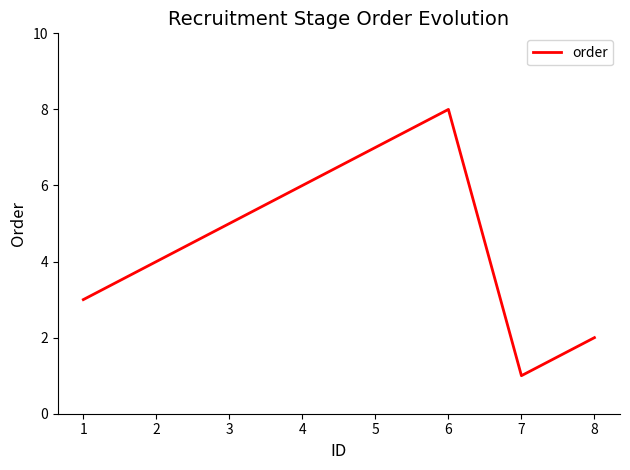

At which category does the chart reach its minimum across all series?

7